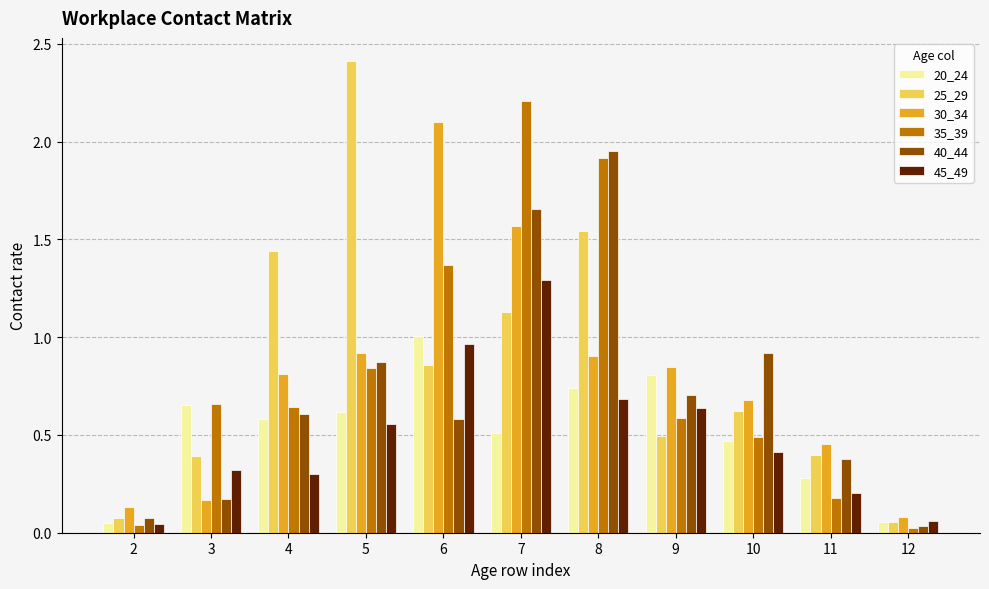

Rank the series by their maximum value, from lowest to highest.

20_24, 45_49, 40_44, 30_34, 35_39, 25_29